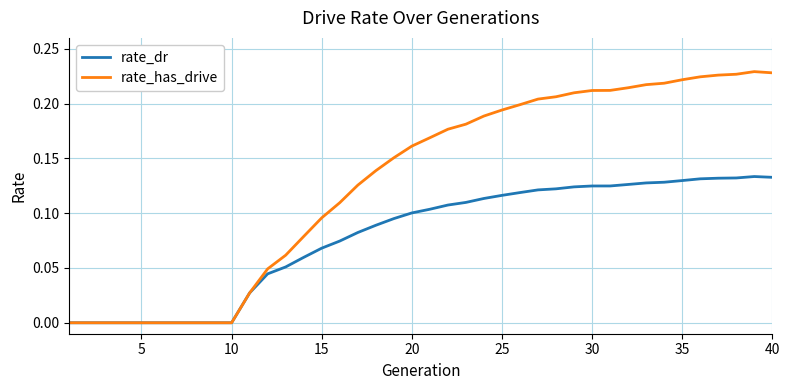

Rank the series by their average value, from lowest to highest.

rate_dr, rate_has_drive